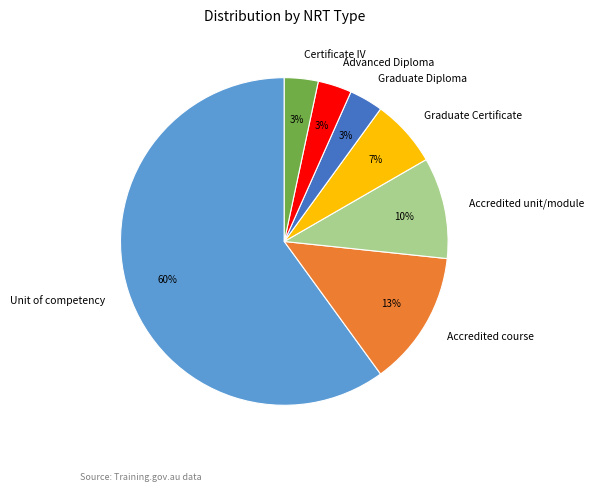

The Unit of competency slice represents 50% of the pie. True or false?

False